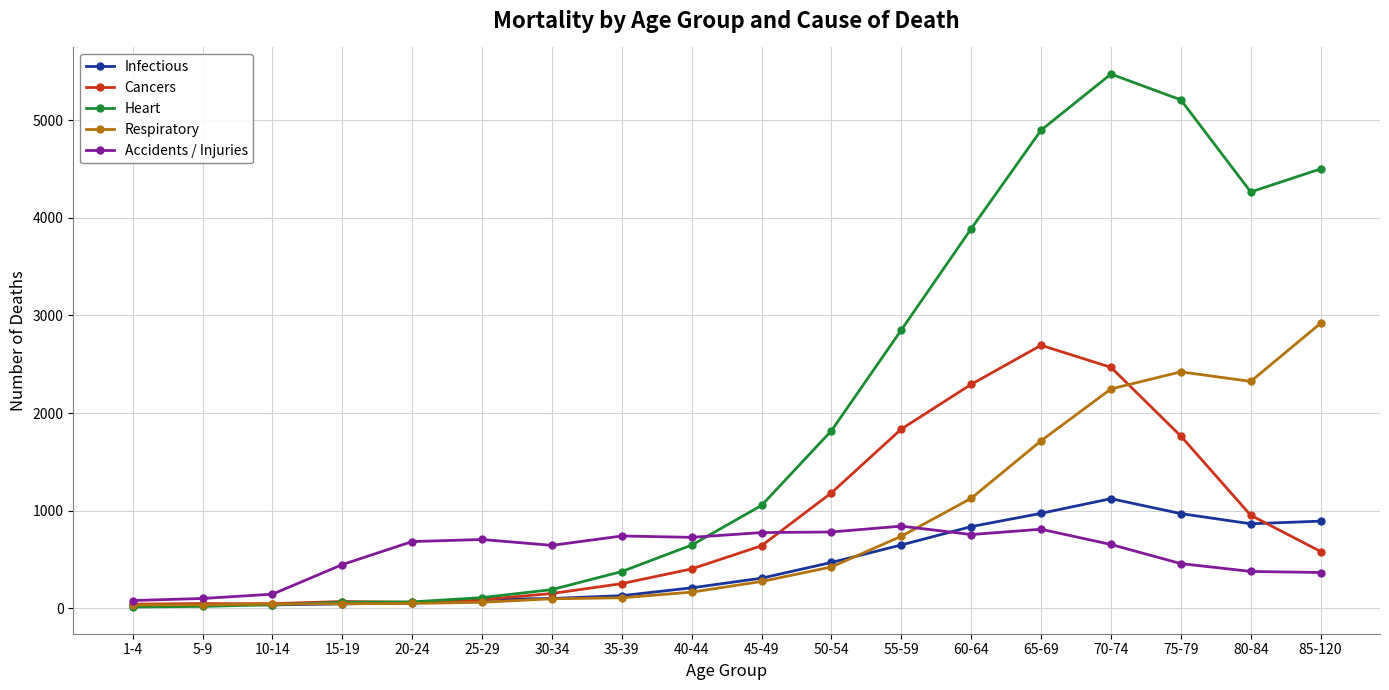

At how many categories does at least one series exceed 900?

9